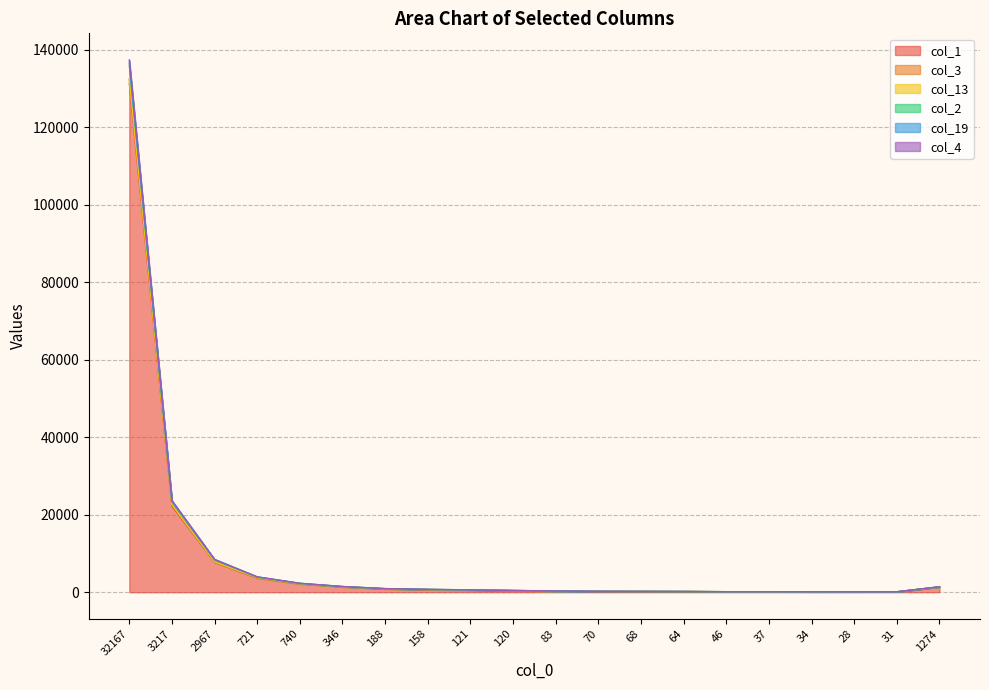

How many categories are shown in the chart?

20